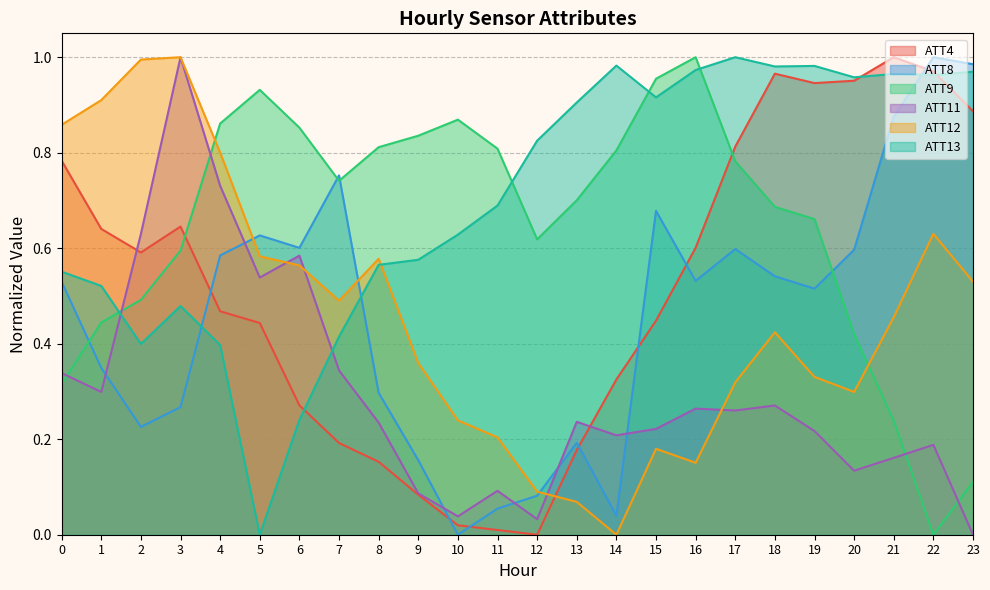

What is the sum of the ATT9 values at 2 and 6?

1.3